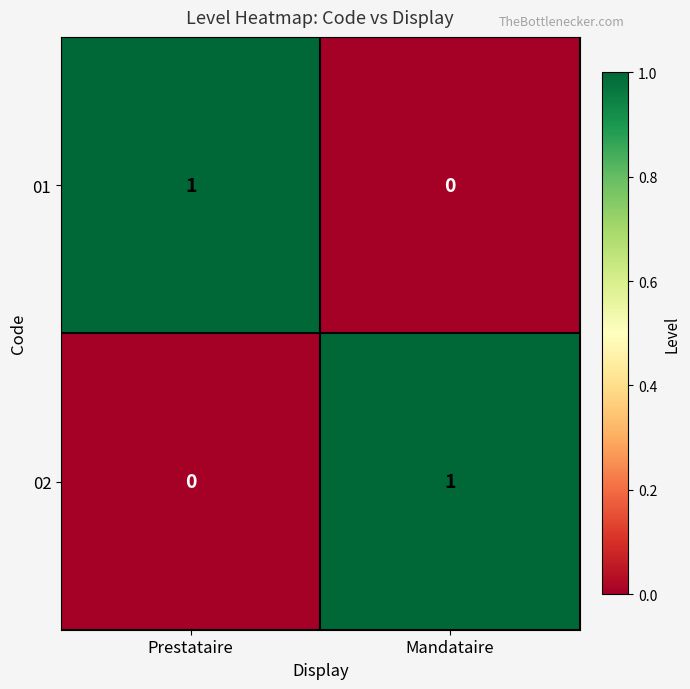

Where is 02 nearest to the value 0?

Prestataire